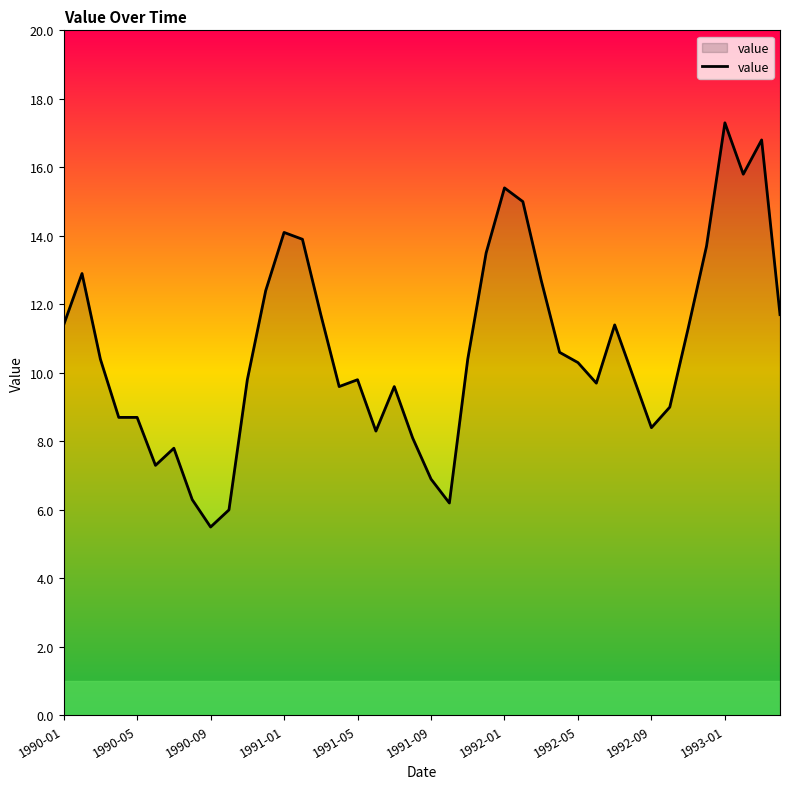

How many values are below 10?

19